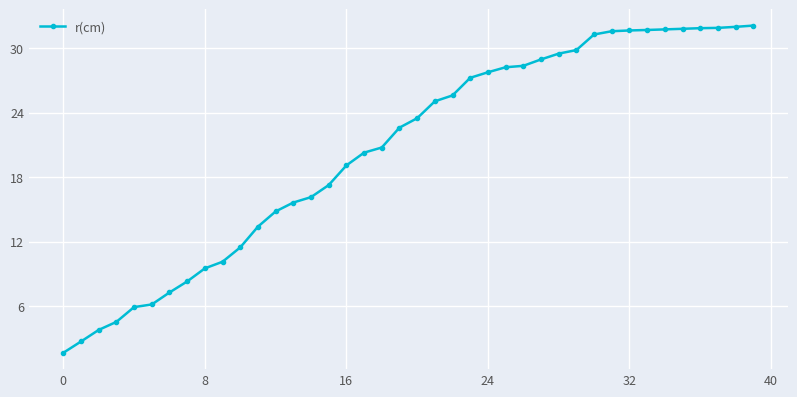

What is the difference between the maximum and minimum values?

30.4